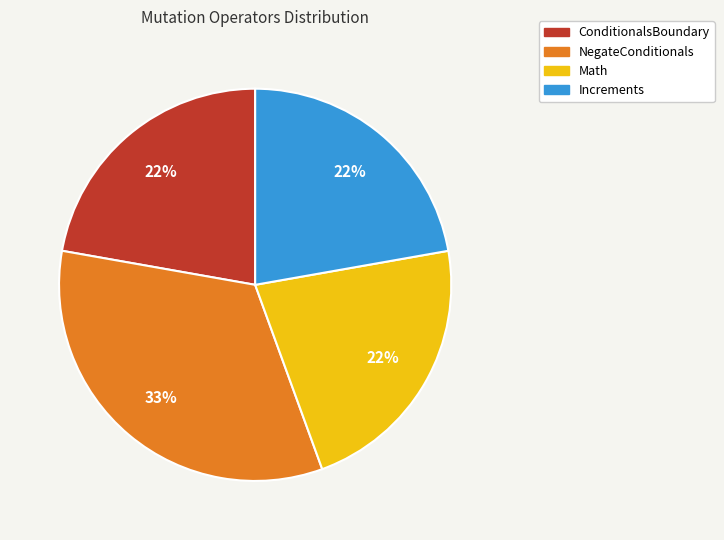

To the nearest percent, what is the average slice percentage?

25%